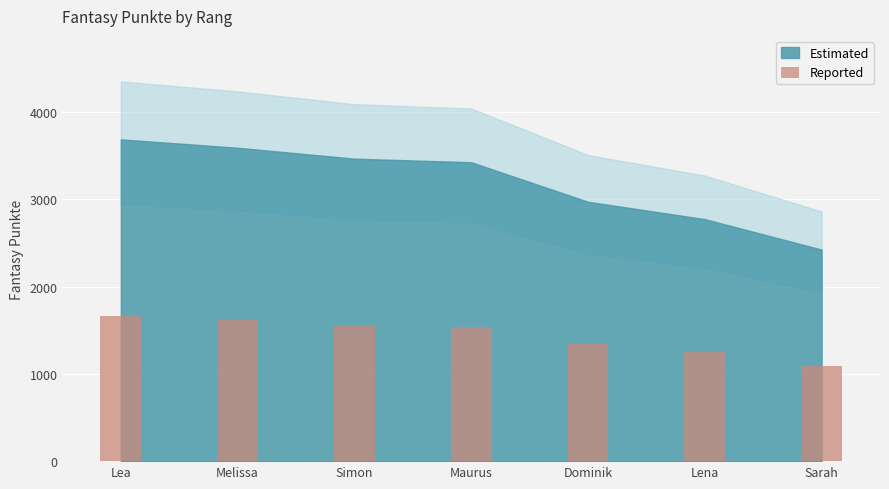

What is the value of the 3rd bar from the left?

1559.7